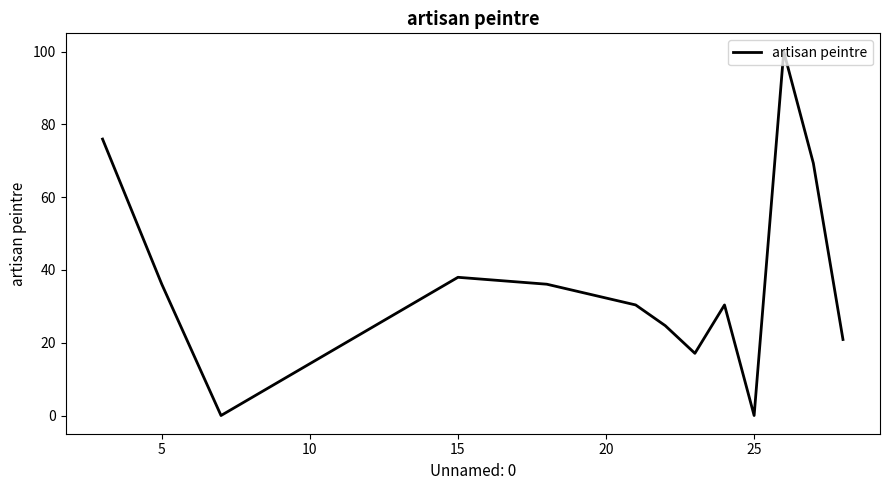

What is the difference between the maximum and minimum values?

100.0